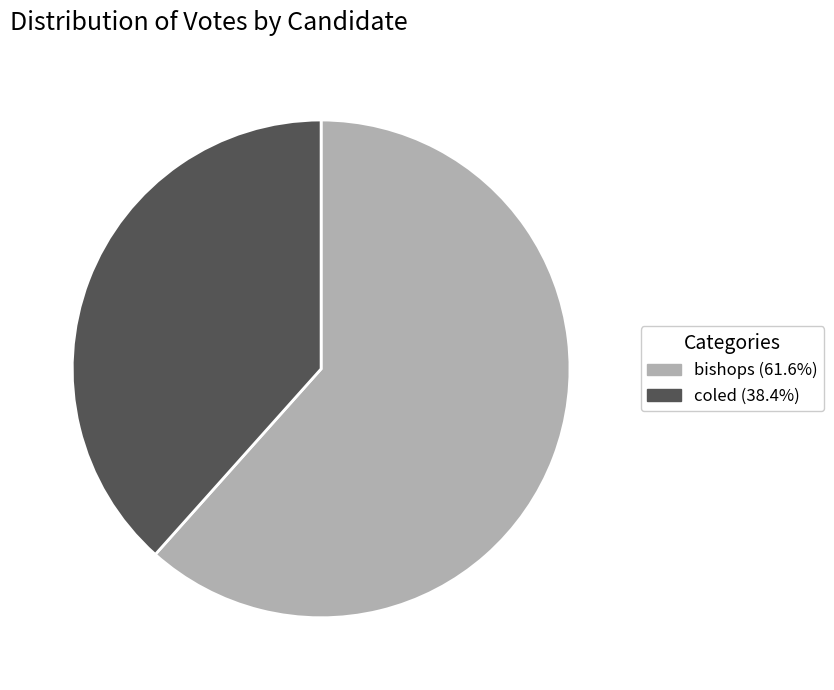

Which slice is the largest?

bishops